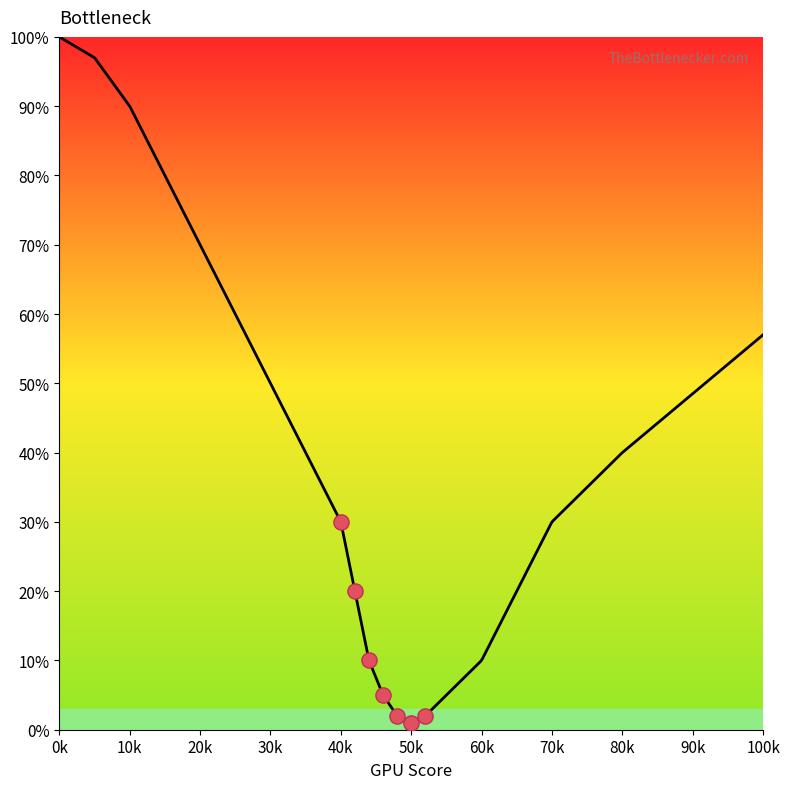

What is the change in value from 10 to 30?

-40